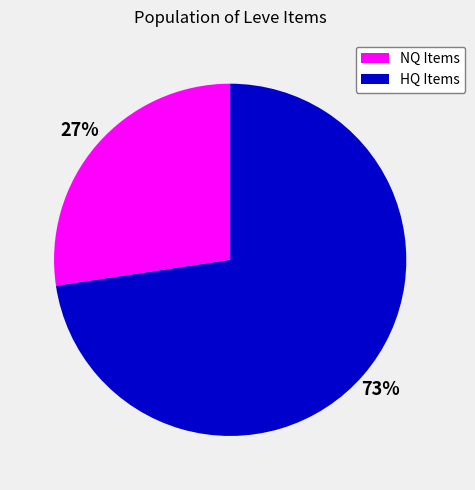

Count the number of slices in the pie.

2